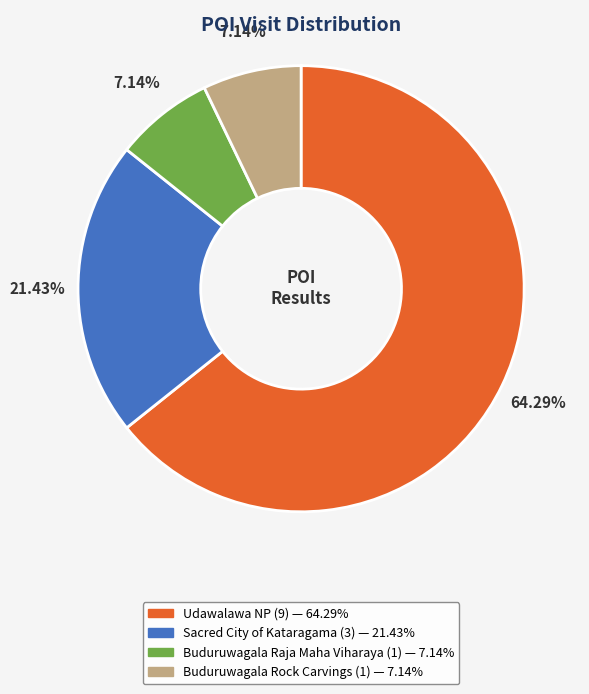

What percentage is the Buduruwagala Raja Maha Viharaya slice, to the nearest percent?

7%